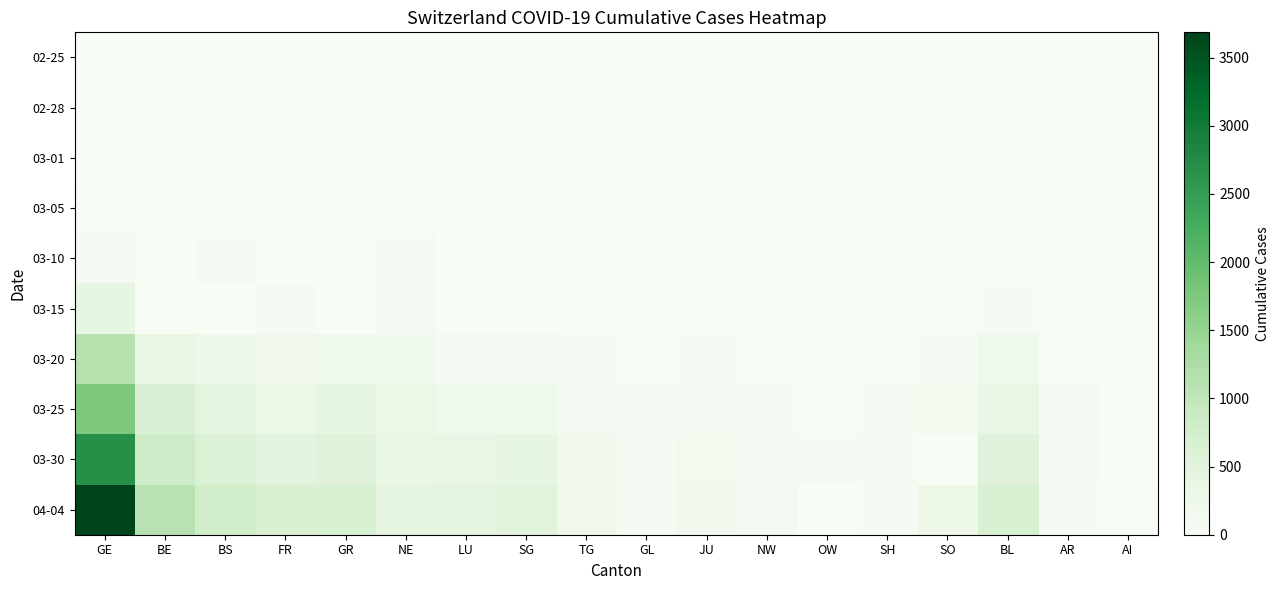

Rank the series at AI from highest to lowest value.

04-04, 03-30, 03-25, 02-25, 02-28, 03-01, 03-05, 03-10, 03-15, 03-20